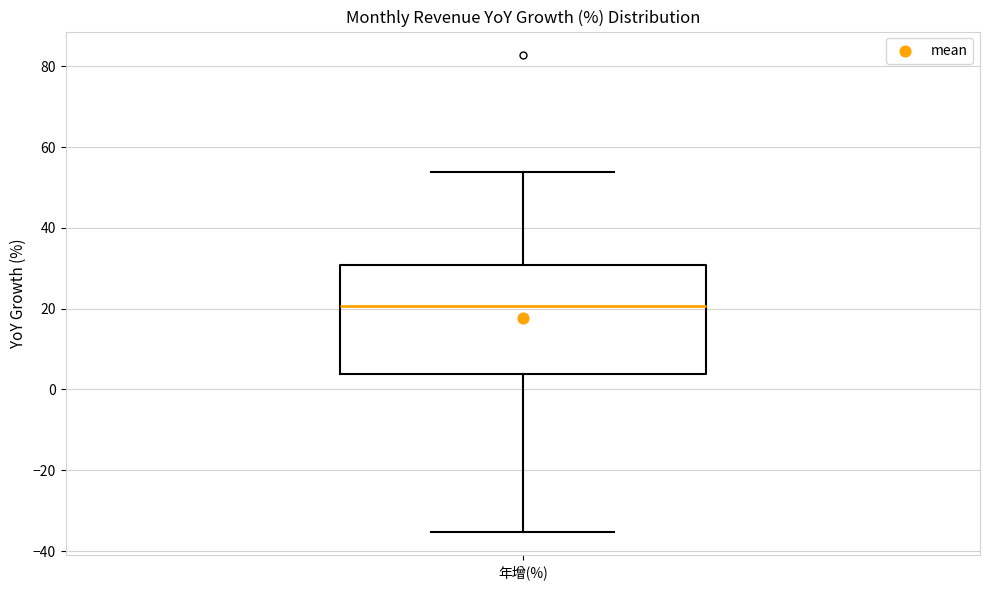

Transcribe this box plot: give where the median line is, the range the box spans, and where the two whiskers end, as read against the y-axis. The values are not printed on the chart, so give them approximately, as read against the axis.

median 20, box 4 to 30, whiskers -36 to 54